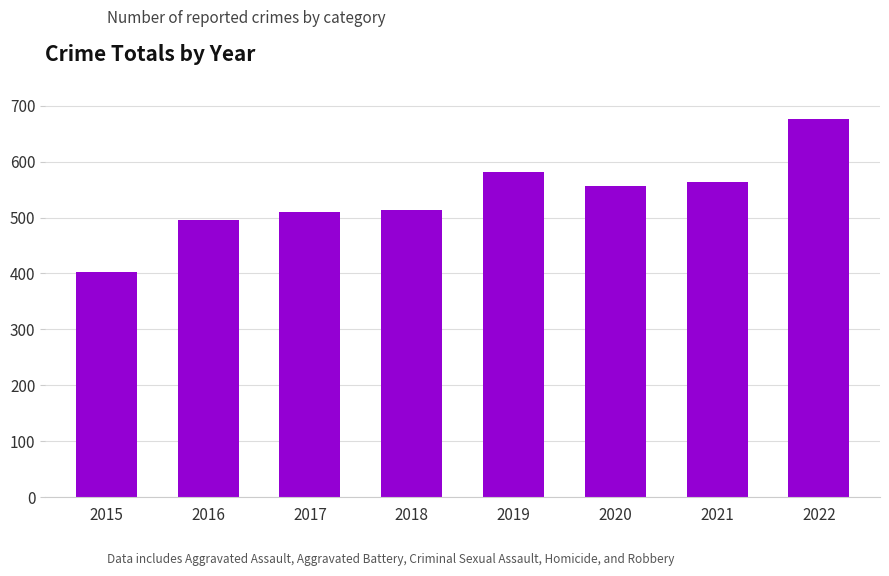

Reading left to right, list all the values displayed in this chart.

403	496	510	513	581	556	563	677